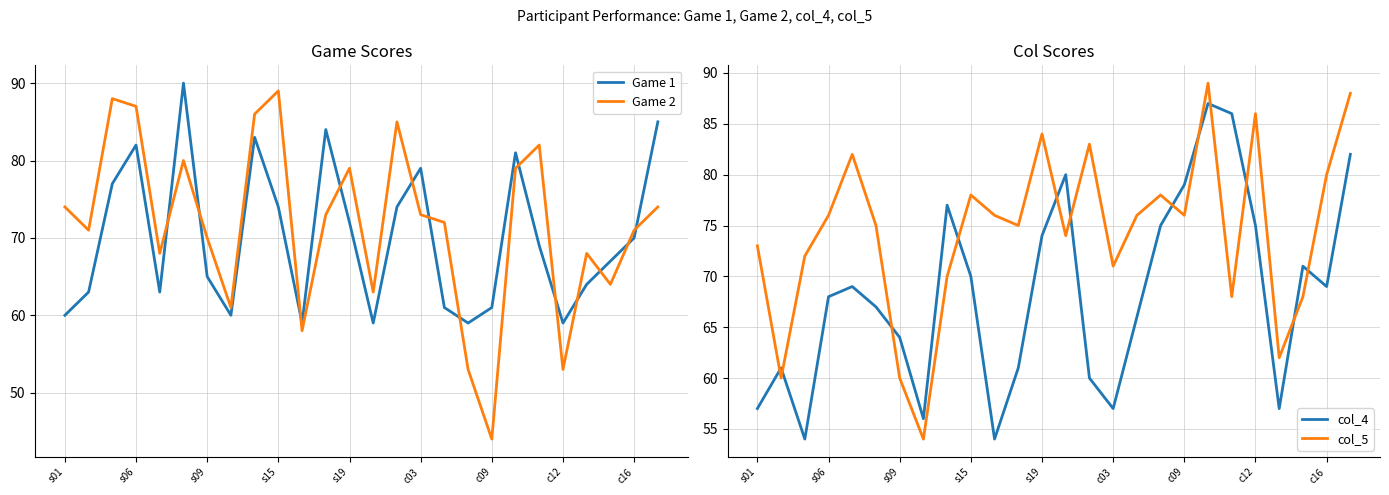

After their last crossing, which series has the higher values: Game 2 or Game 1?

Game 1